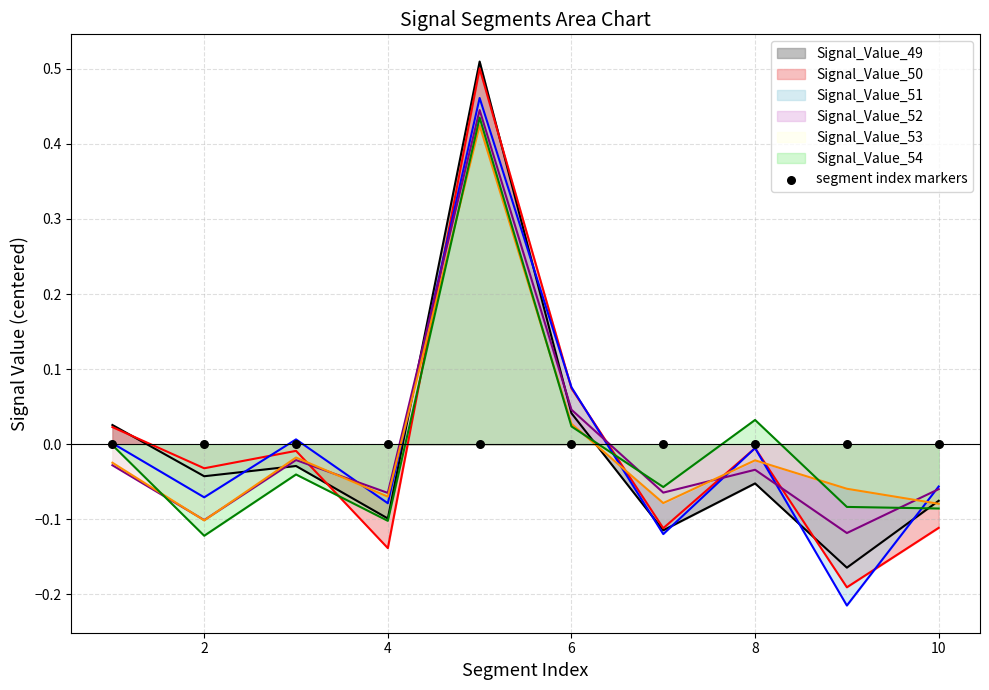

Which series contains the highest Y value?

Signal_Value_49